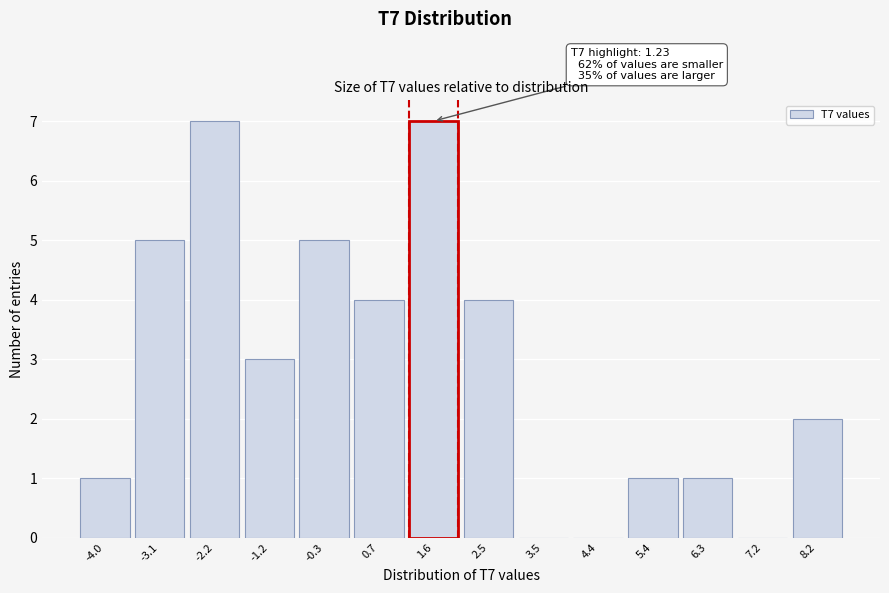

Reading left to right, what are all the values shown in this chart?

-4.0=1	-3.1=5	-2.2=7	-1.2=3	-0.3=5	0.7=4	1.6=7	2.5=4	3.5=0	4.4=0	5.4=1	6.3=1	7.2=0	8.2=2